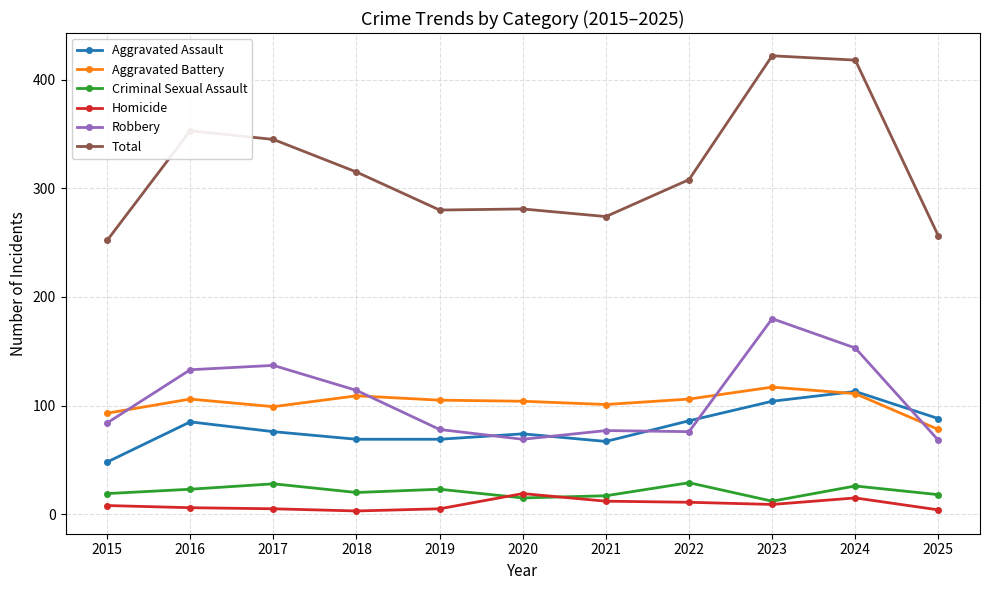

True or false: Aggravated Battery has more than 1 interior local peaks.

True